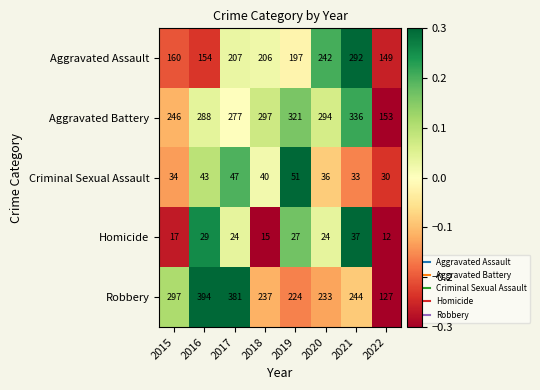

Between 2015 and 2022, which series saw the biggest shift?

Robbery